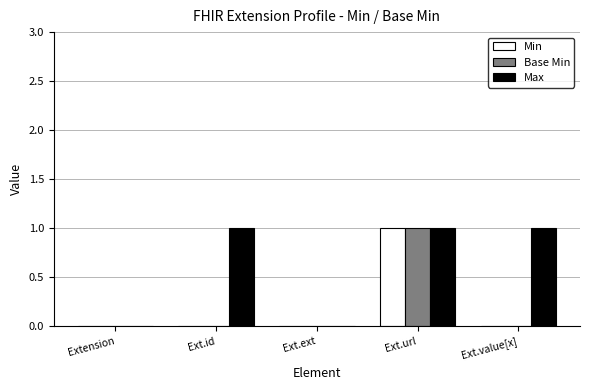

Is it true that Base Min equals 1 at Ext.url?

True